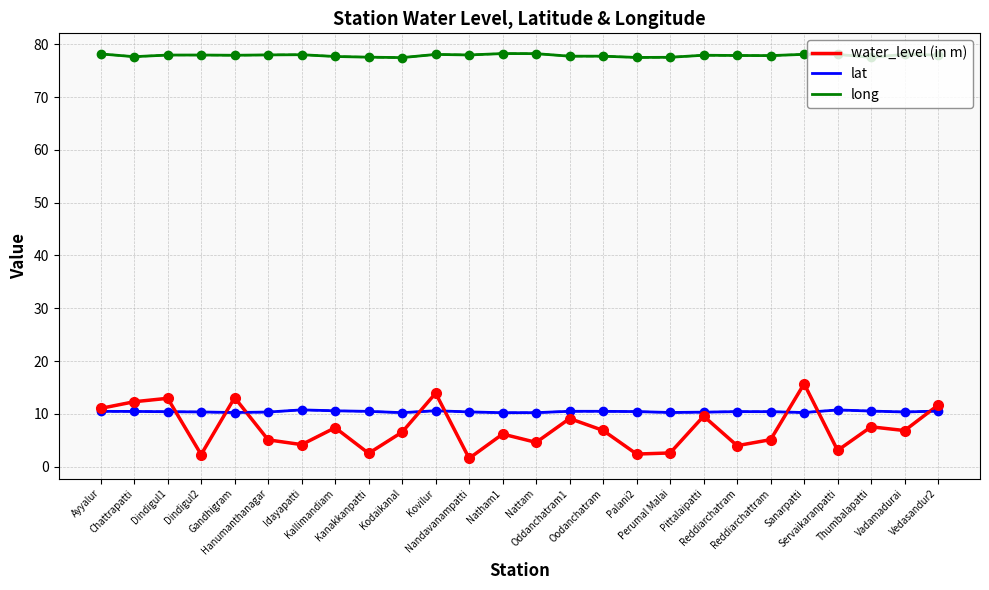

What is the greatest value displayed?

78.2